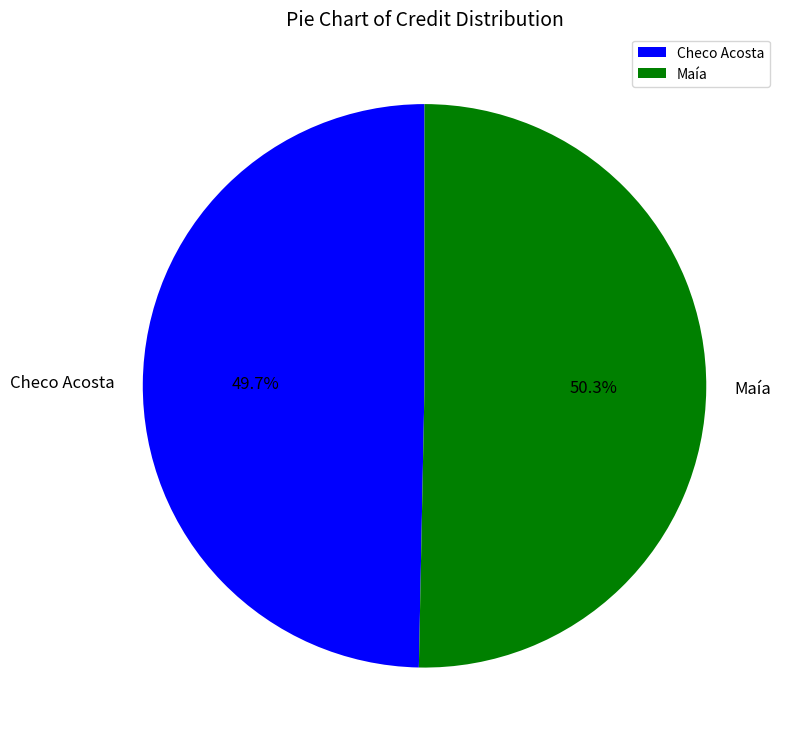

To the nearest percent, what is the difference between the largest and smallest slice percentages?

1%